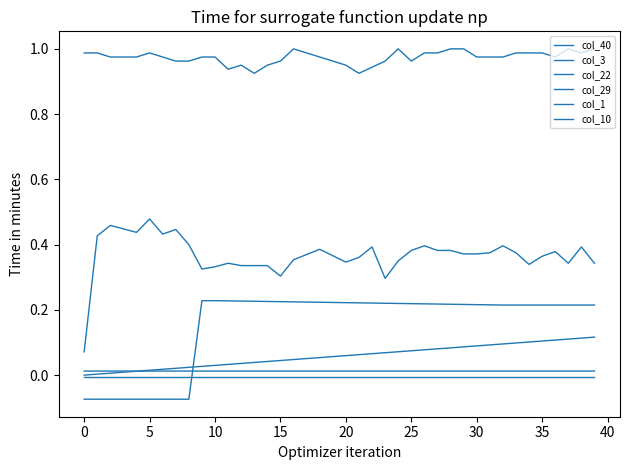

What is the maximum value shown in the chart?

1.0